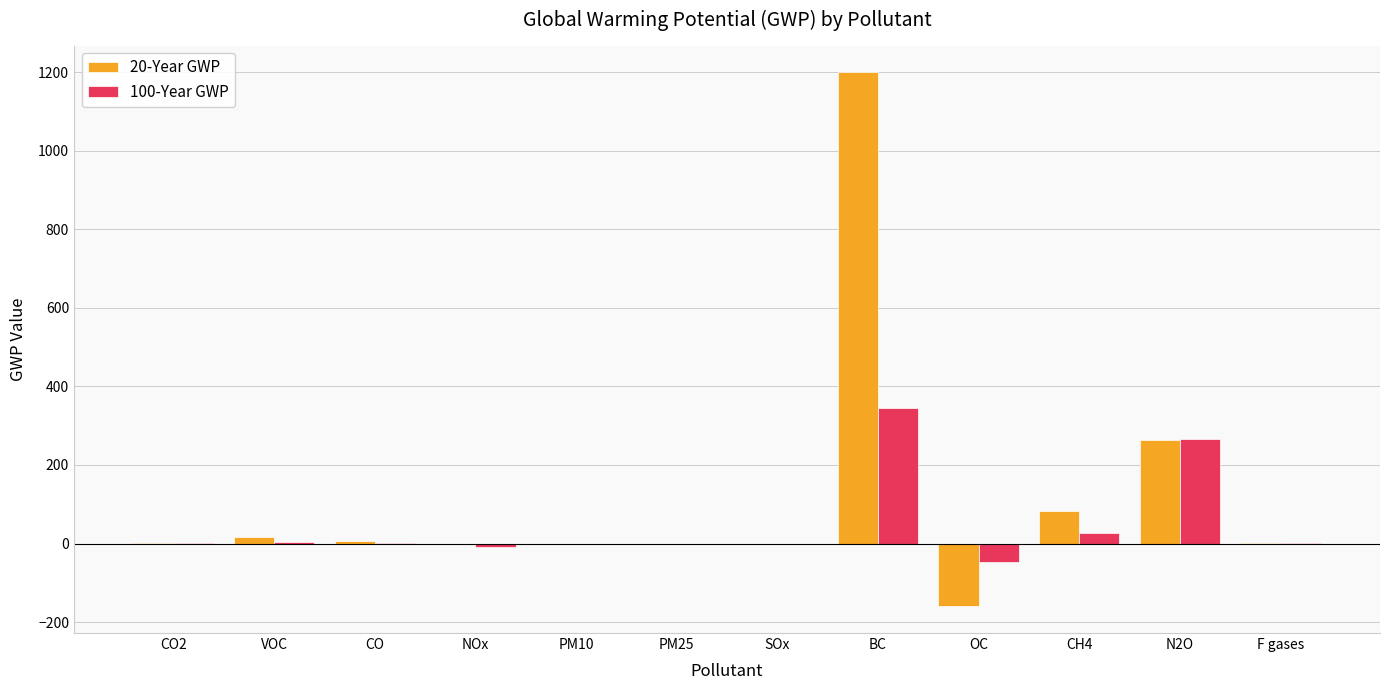

Is it true that 100-Year GWP equals 5.0 at VOC?

True